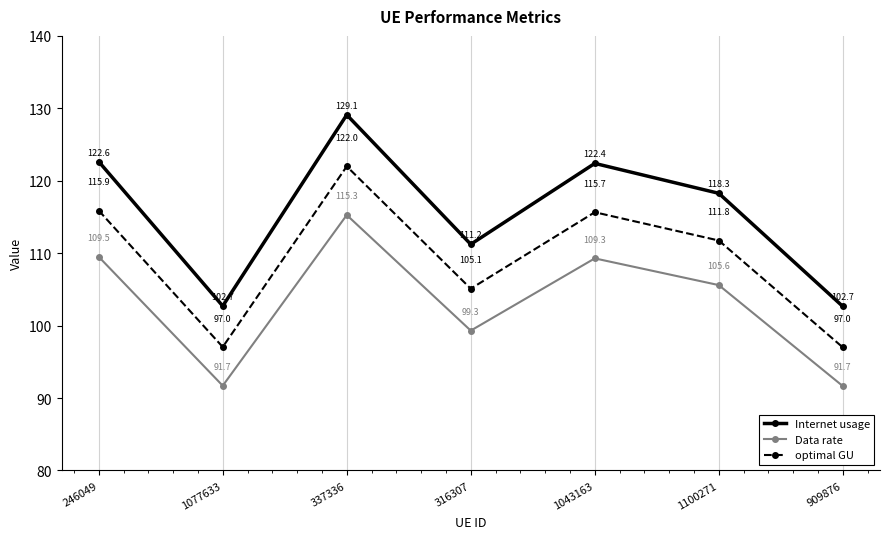

True or false: Internet usage and optimal GU cross at least once.

False